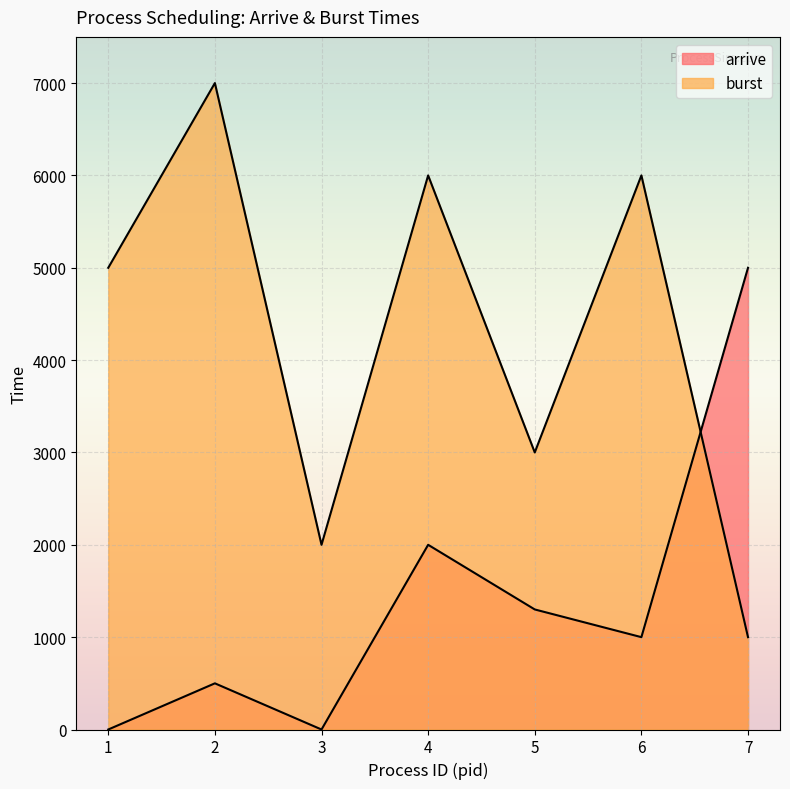

List the labels in order of arrive value, largest first.

7, 4, 5, 6, 2, 1, 3